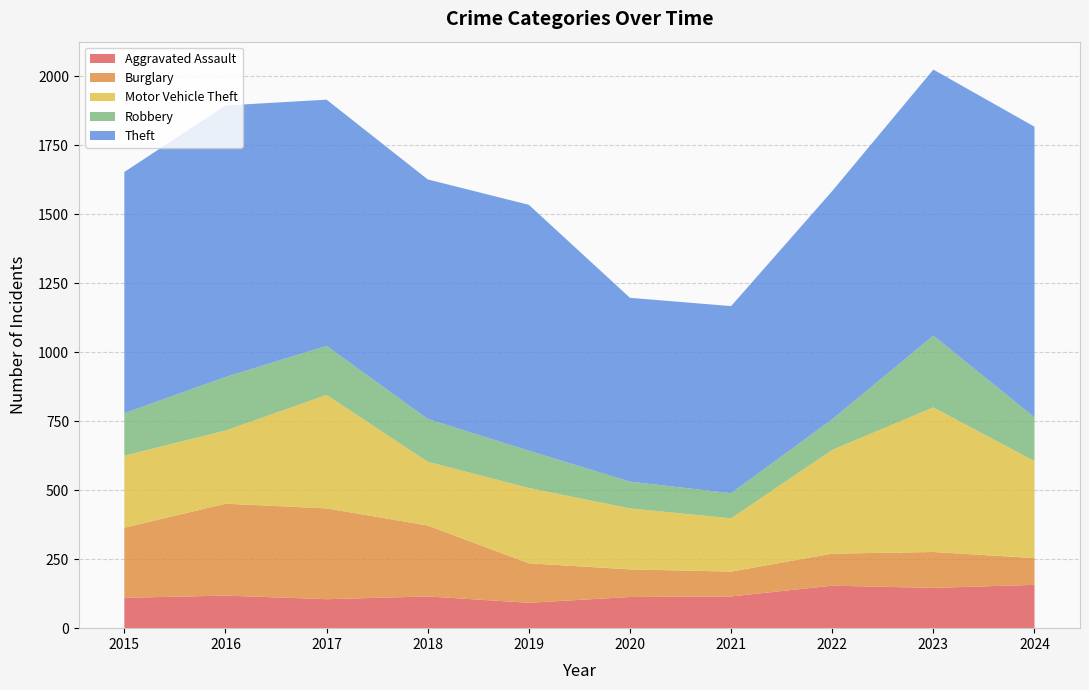

Reading right to left, transcribe all the data shown in this chart.

Aggravated Assault: 2024=157	2023=146	2022=154	2021=115	2020=113	2019=92	2018=115	2017=105	2016=118	2015=110
Burglary: 2024=97	2023=130	2022=116	2021=90	2020=100	2019=143	2018=257	2017=329	2016=333	2015=254
Motor Vehicle Theft: 2024=351	2023=524	2022=376	2021=193	2020=221	2019=273	2018=231	2017=411	2016=265	2015=261
Robbery: 2024=159	2023=260	2022=111	2021=91	2020=97	2019=135	2018=155	2017=178	2016=194	2015=154
Theft: 2024=1053	2023=964	2022=827	2021=678	2020=666	2019=891	2018=868	2017=892	2016=984	2015=874